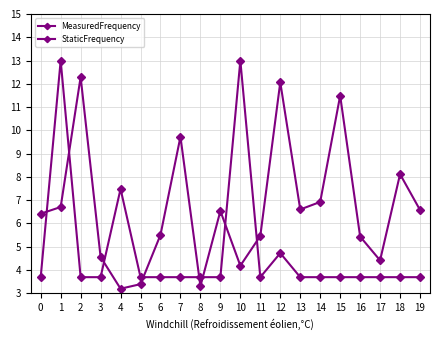

How many interior local valleys does the StaticFrequency series have?

5